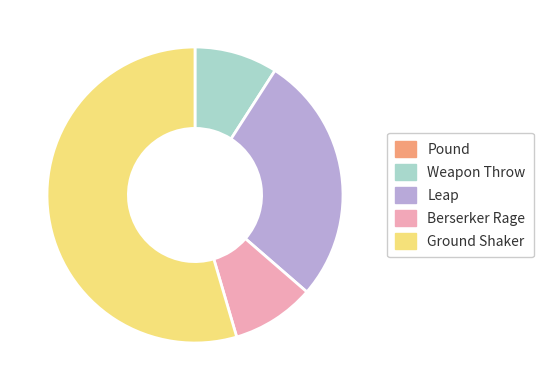

Which slice is the largest?

Ground Shaker